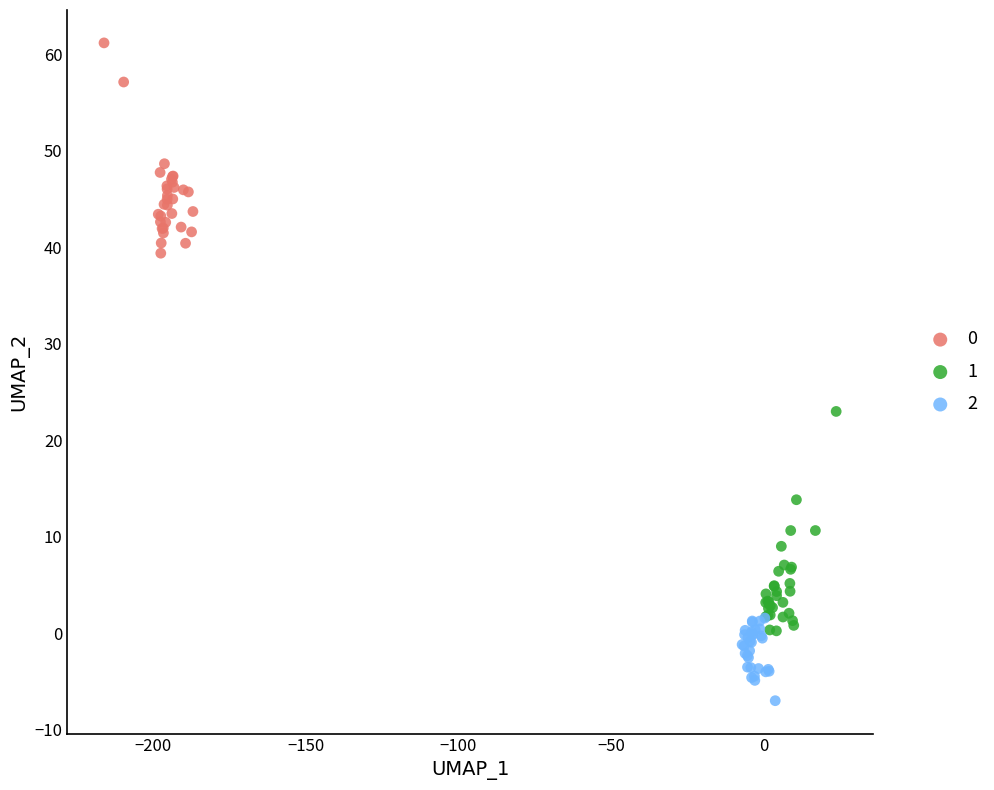

Which series contains the lowest Y value?

2